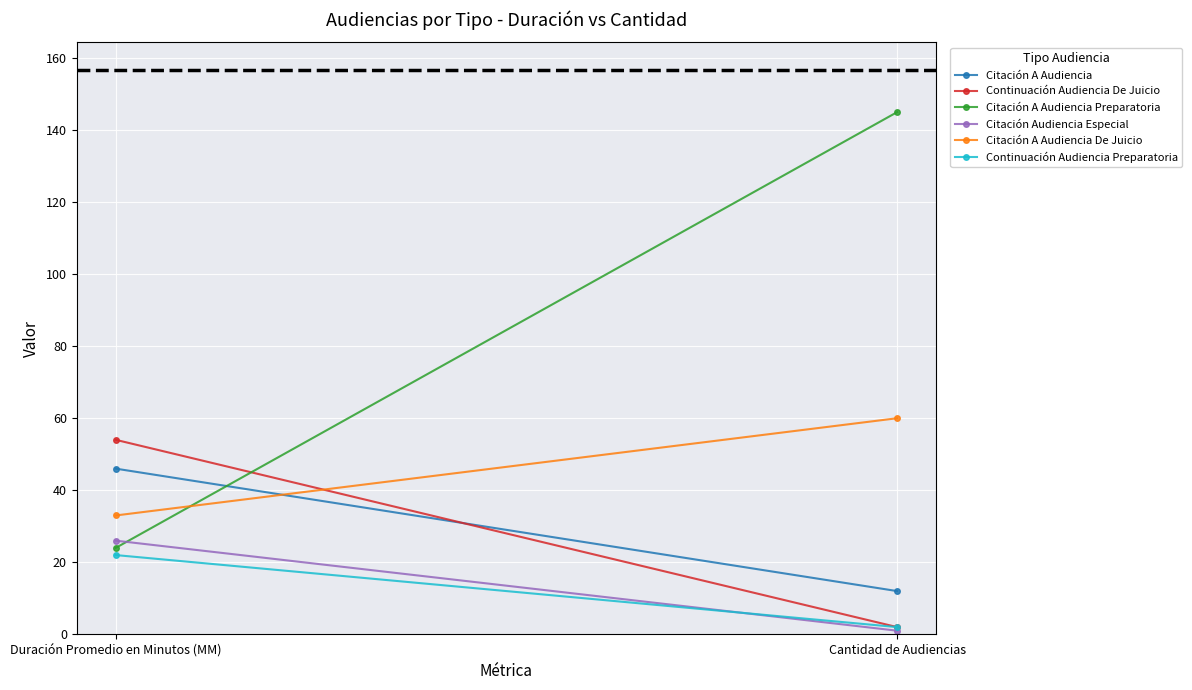

At which label does Citación A Audiencia reach its peak?

Duración Promedio en Minutos (MM)